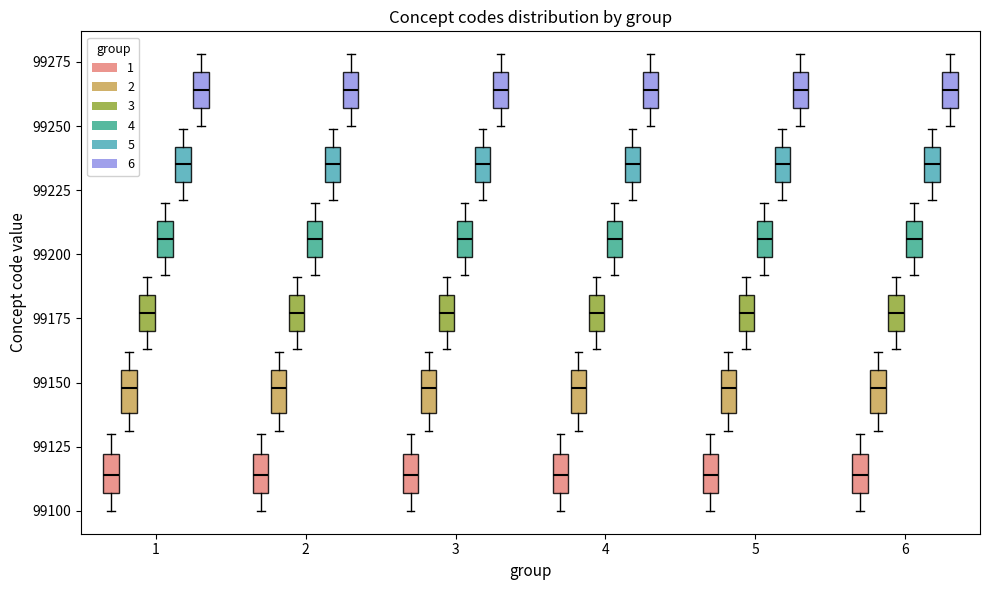

Reading left to right, read every box against the y-axis: the position of its median line, the range the box covers, and the ends of its whiskers. The values are not printed on the chart, so give them approximately, as read against the axis.

1 (1): median 99115, box 99105 to 99120, whiskers 99100 to 99130
1 (2): median 99150, box 99140 to 99155, whiskers 99130 to 99160
1 (3): median 99175, box 99170 to 99185, whiskers 99165 to 99190
1 (4): median 99205, box 99200 to 99215, whiskers 99190 to 99220
1 (5): median 99235, box 99230 to 99240, whiskers 99220 to 99250
1 (6): median 99265, box 99255 to 99270, whiskers 99250 to 99280
2 (1): median 99115, box 99105 to 99120, whiskers 99100 to 99130
2 (2): median 99150, box 99140 to 99155, whiskers 99130 to 99160
2 (3): median 99175, box 99170 to 99185, whiskers 99165 to 99190
2 (4): median 99205, box 99200 to 99215, whiskers 99190 to 99220
2 (5): median 99235, box 99230 to 99240, whiskers 99220 to 99250
2 (6): median 99265, box 99255 to 99270, whiskers 99250 to 99280
3 (1): median 99115, box 99105 to 99120, whiskers 99100 to 99130
3 (2): median 99150, box 99140 to 99155, whiskers 99130 to 99160
3 (3): median 99175, box 99170 to 99185, whiskers 99165 to 99190
3 (4): median 99205, box 99200 to 99215, whiskers 99190 to 99220
3 (5): median 99235, box 99230 to 99240, whiskers 99220 to 99250
3 (6): median 99265, box 99255 to 99270, whiskers 99250 to 99280
4 (1): median 99115, box 99105 to 99120, whiskers 99100 to 99130
4 (2): median 99150, box 99140 to 99155, whiskers 99130 to 99160
4 (3): median 99175, box 99170 to 99185, whiskers 99165 to 99190
4 (4): median 99205, box 99200 to 99215, whiskers 99190 to 99220
4 (5): median 99235, box 99230 to 99240, whiskers 99220 to 99250
4 (6): median 99265, box 99255 to 99270, whiskers 99250 to 99280
5 (1): median 99115, box 99105 to 99120, whiskers 99100 to 99130
5 (2): median 99150, box 99140 to 99155, whiskers 99130 to 99160
5 (3): median 99175, box 99170 to 99185, whiskers 99165 to 99190
5 (4): median 99205, box 99200 to 99215, whiskers 99190 to 99220
5 (5): median 99235, box 99230 to 99240, whiskers 99220 to 99250
5 (6): median 99265, box 99255 to 99270, whiskers 99250 to 99280
6 (1): median 99115, box 99105 to 99120, whiskers 99100 to 99130
6 (2): median 99150, box 99140 to 99155, whiskers 99130 to 99160
6 (3): median 99175, box 99170 to 99185, whiskers 99165 to 99190
6 (4): median 99205, box 99200 to 99215, whiskers 99190 to 99220
6 (5): median 99235, box 99230 to 99240, whiskers 99220 to 99250
6 (6): median 99265, box 99255 to 99270, whiskers 99250 to 99280